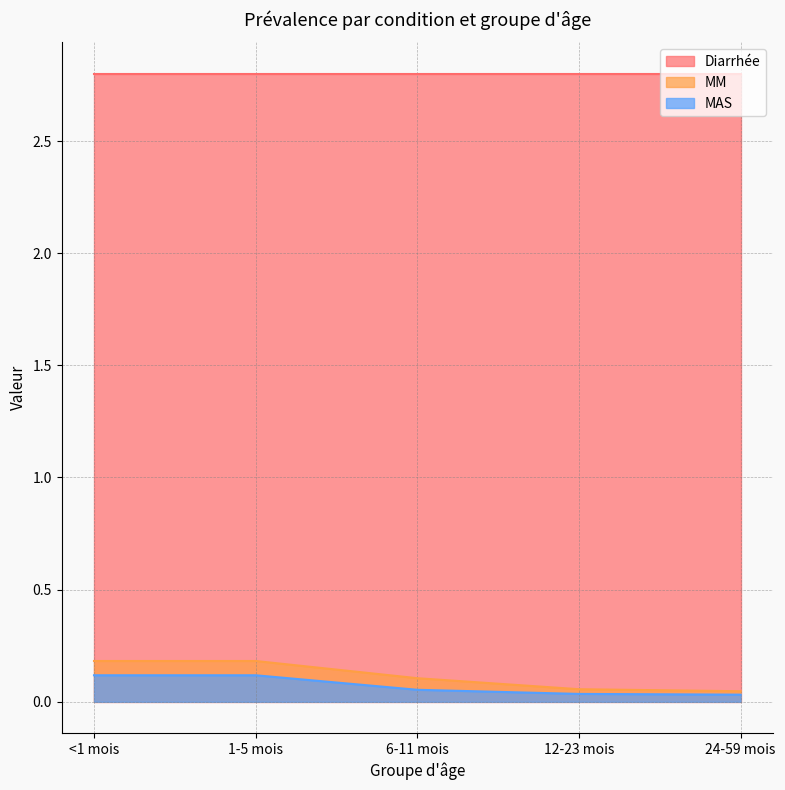

How many lines are shown in the chart?

3